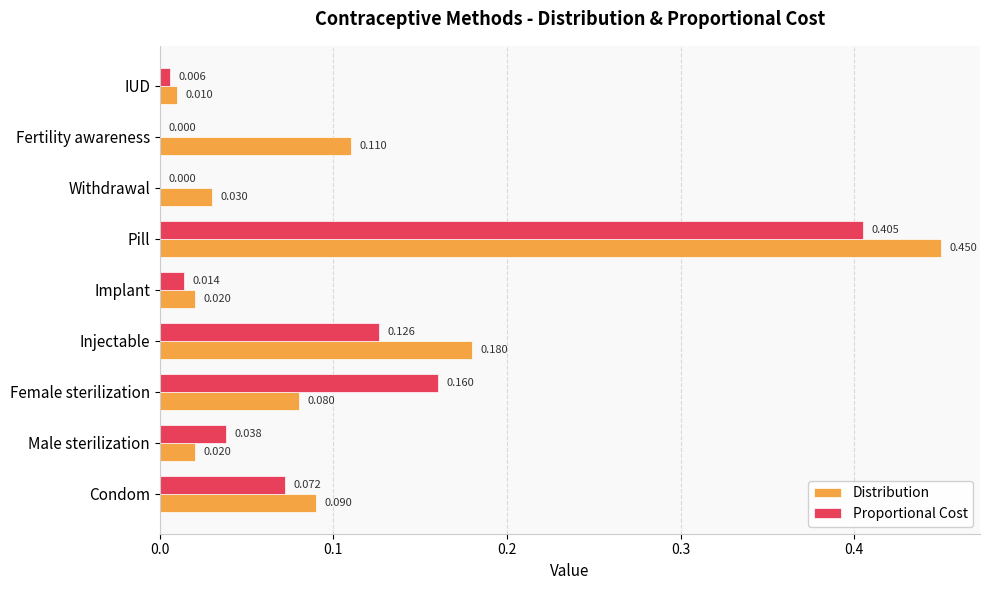

Between Injectable and Pill, which series saw the biggest shift?

Proportional Cost